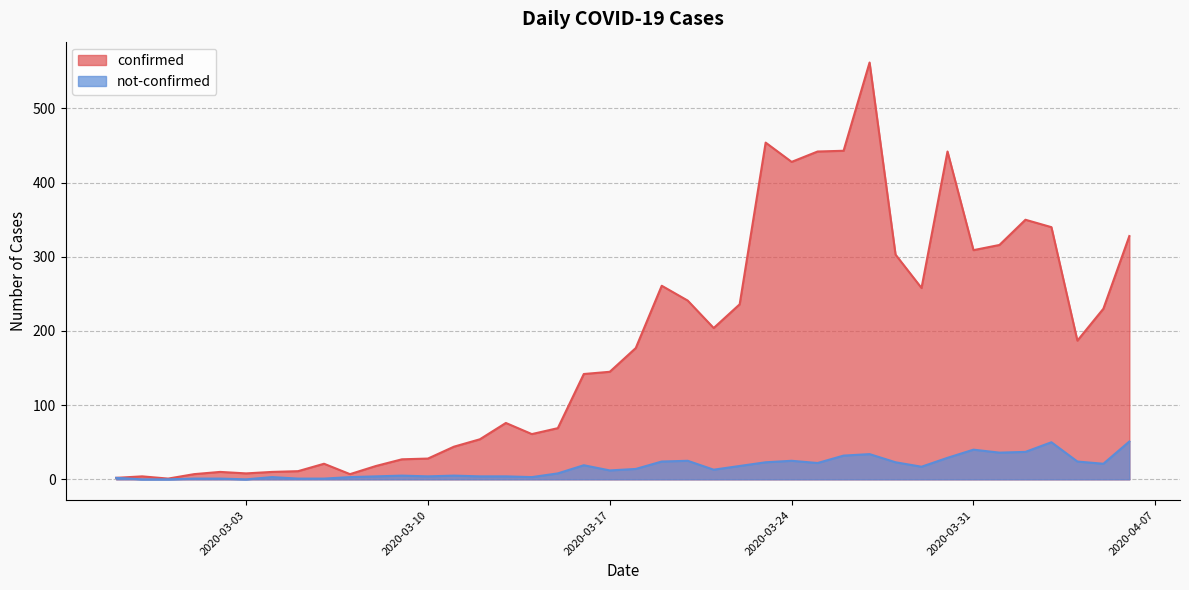

How many data points in not-confirmed are less than 14?

20